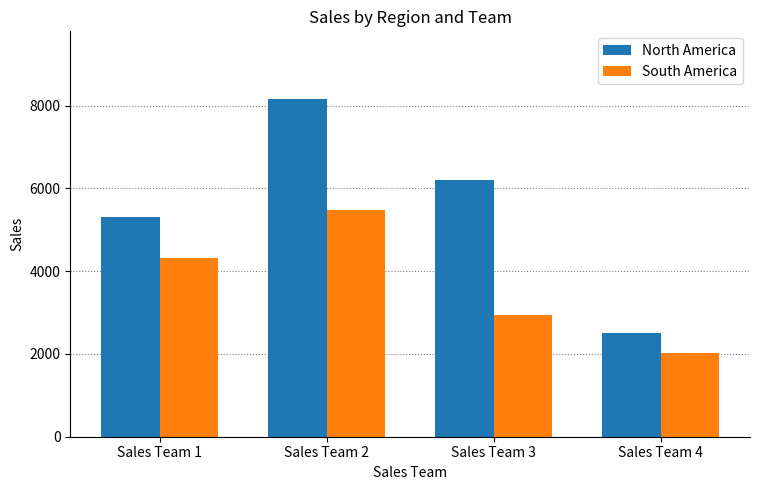

Which label corresponds to the largest value in the chart?

Sales Team 2